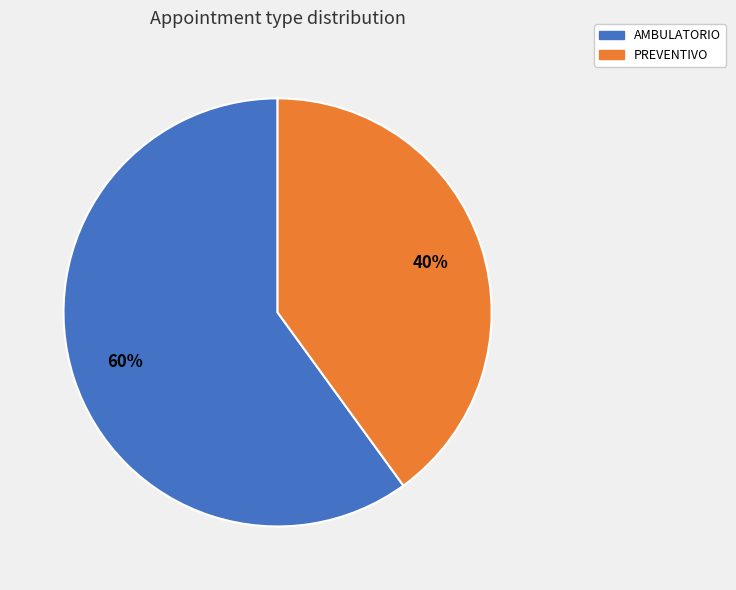

What is the ratio of the value at AMBULATORIO to the value at PREVENTIVO?

1.5